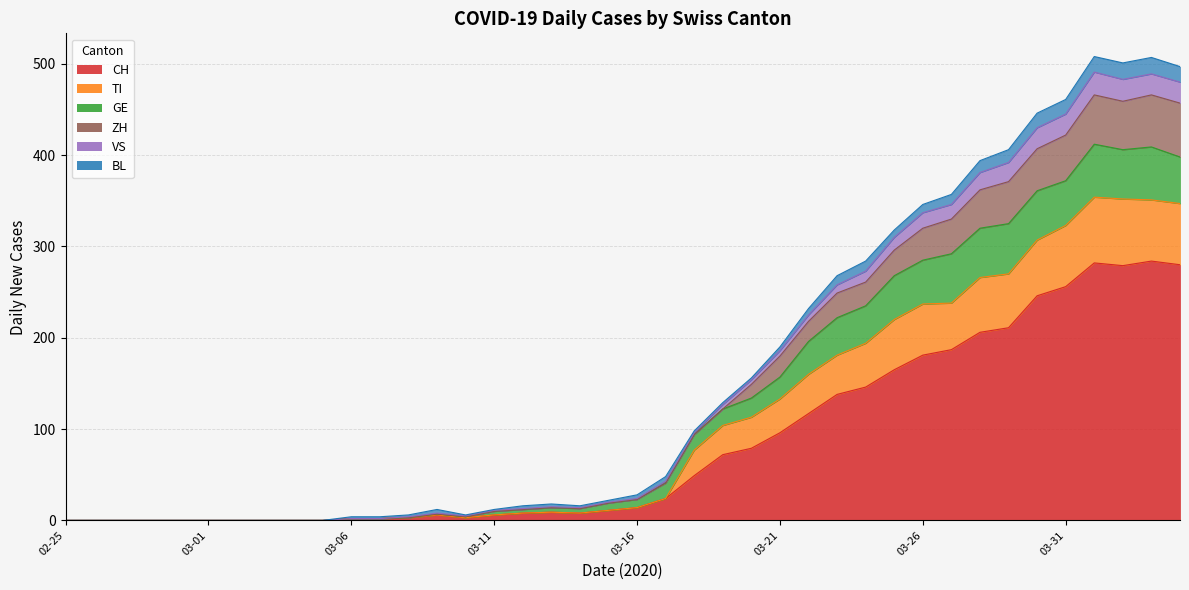

What is the highest value of the CH series?

284